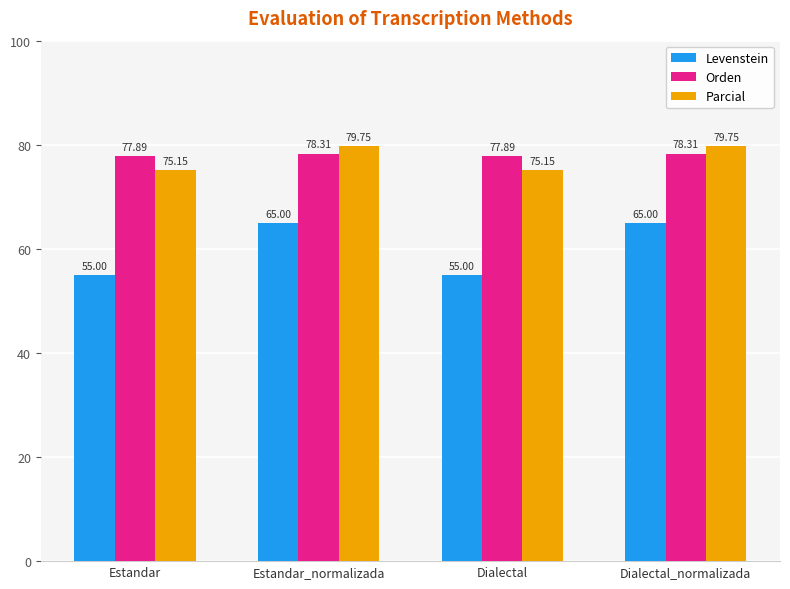

What is the sum of the Parcial values at Estandar and Estandar_normalizada?

154.9